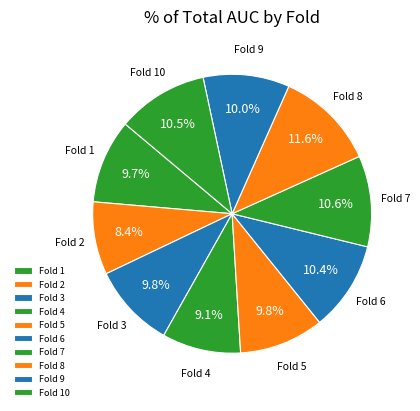

How much of the chart is everything except Fold 5?

90.2%